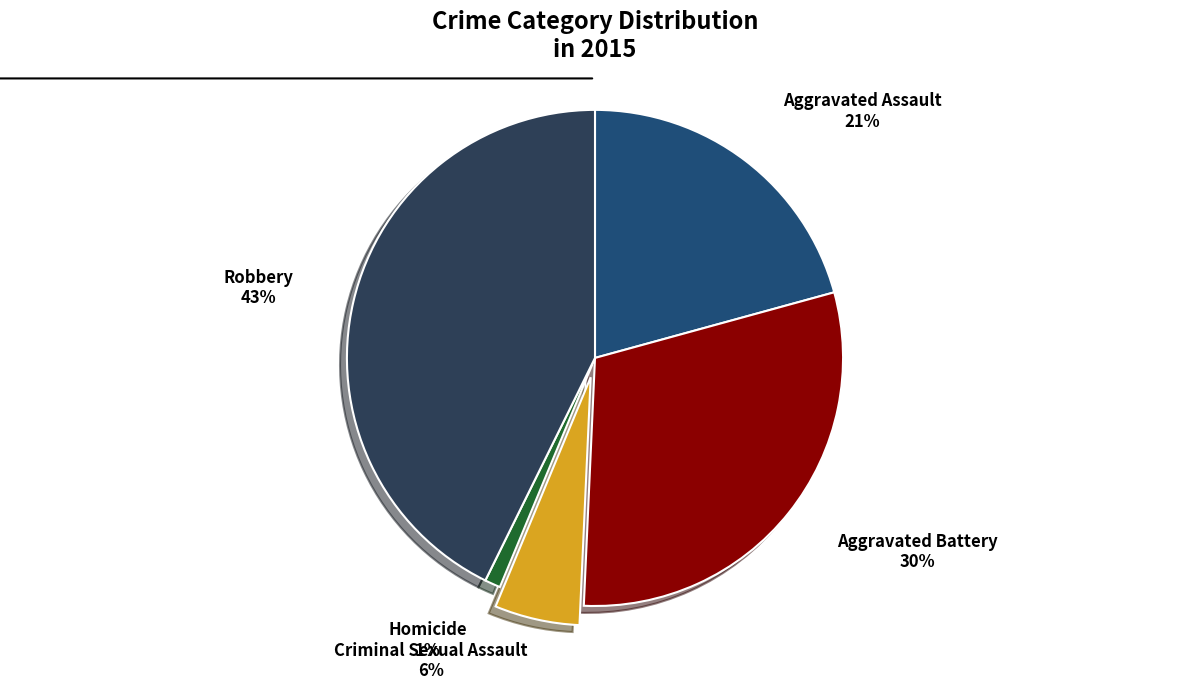

To the nearest percent, what is the combined percentage of Robbery and Homicide?

44%